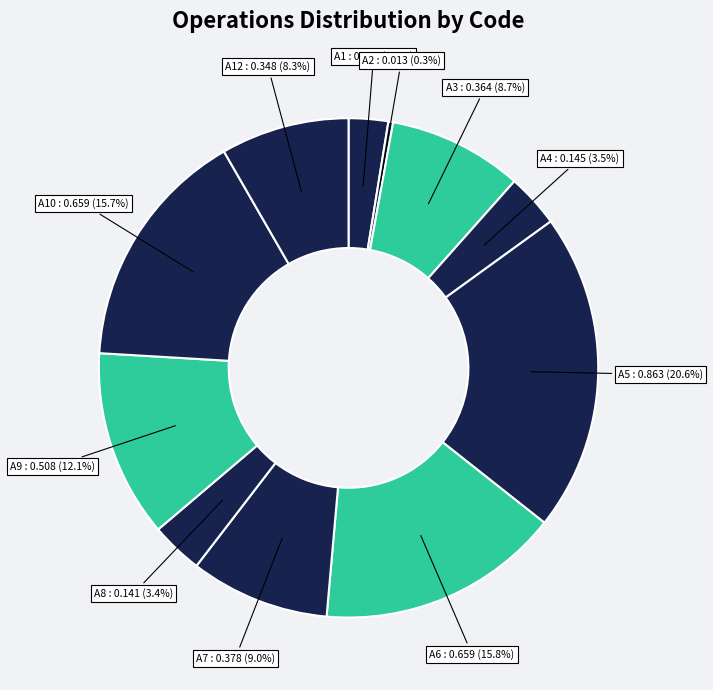

How many slices are in this pie chart?

11